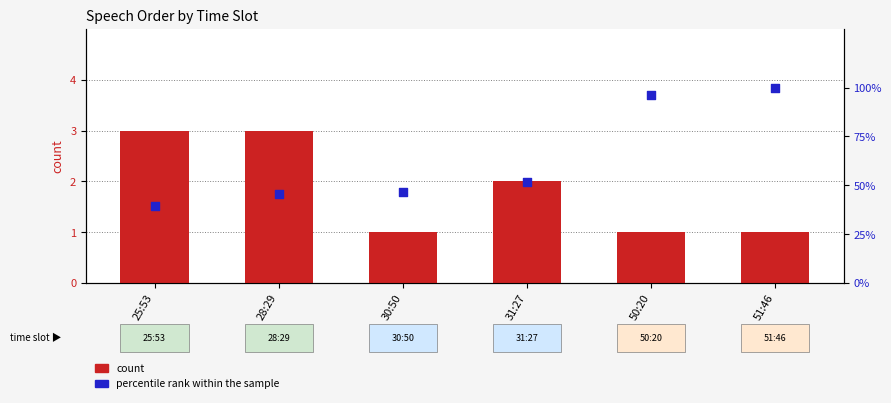

Which series has the largest Y range (max minus min)?

percentile rank within the sample